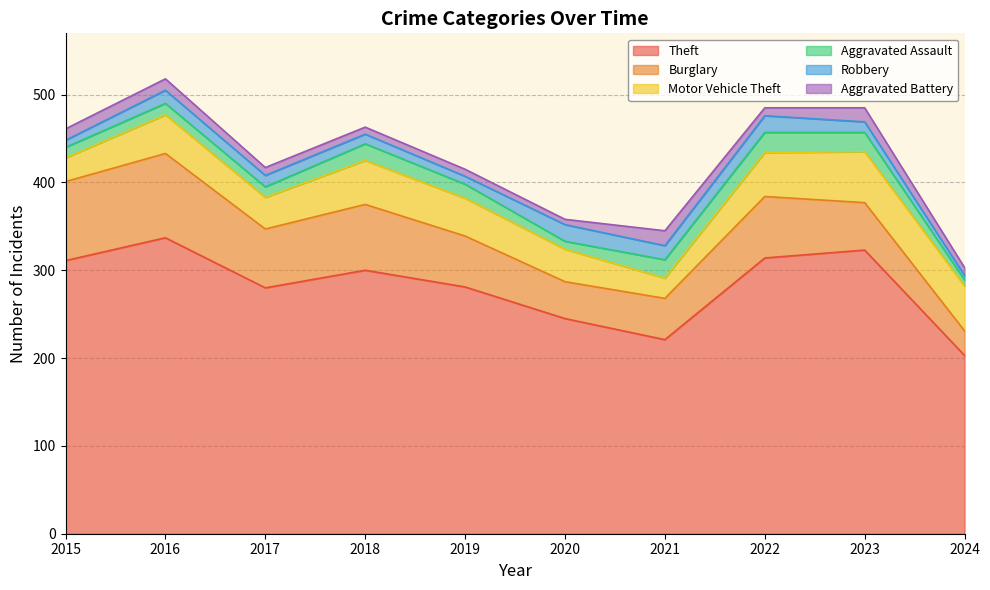

True or false: Aggravated Battery has a value of 17 at 2021.

True